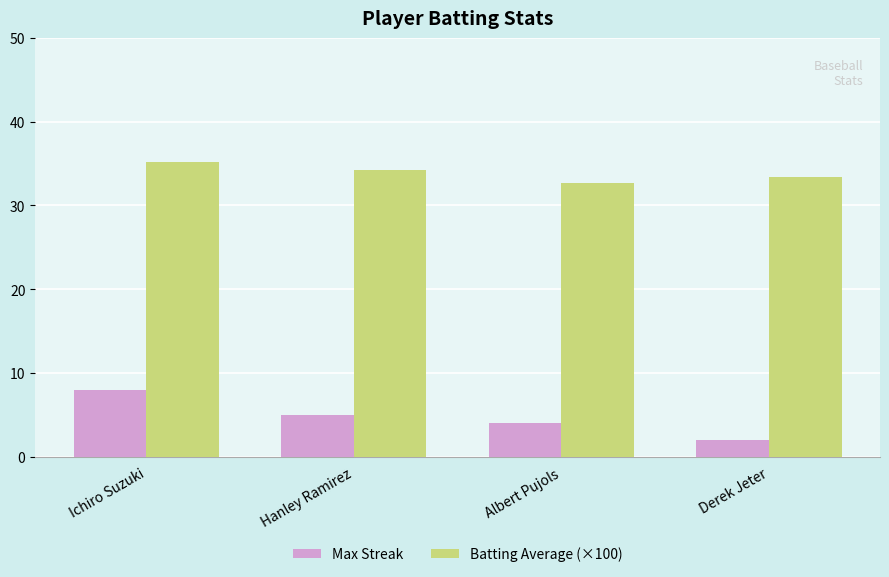

What is the value of the Batting Average (×100) bar at the 3rd from the left?

32.7